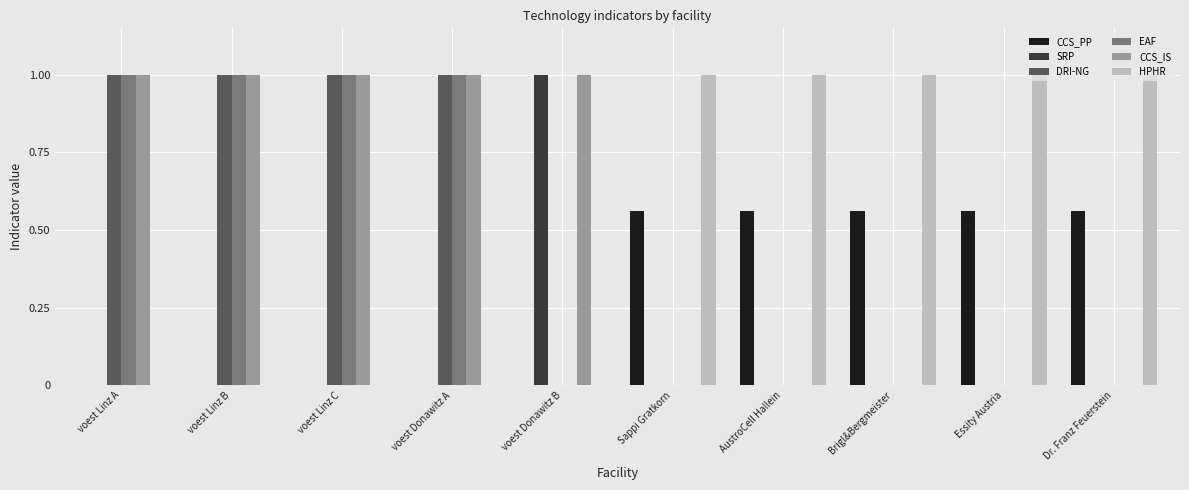

The value of HPHR at Dr. Franz Feuerstein is 1.0. True or false?

True